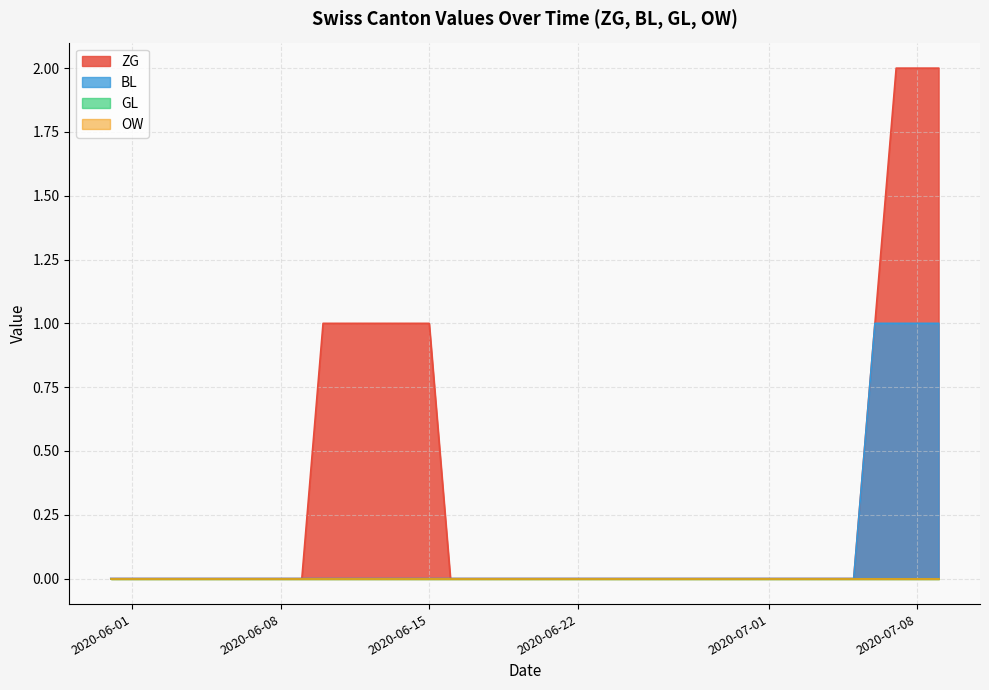

Reading left to right, list all the values displayed in this chart.

ZG: 0	0	0	0	0	0	0	0	0	0	1	1	1	1	1	1	0	0	0	0	0	0	0	0	0	0	0	0	0	0	0	0	0	0	0	0	1	2	2	2
BL: 0	0	0	0	0	0	0	0	0	0	0	0	0	0	0	0	0	0	0	0	0	0	0	0	0	0	0	0	0	0	0	0	0	0	0	0	1	1	1	1